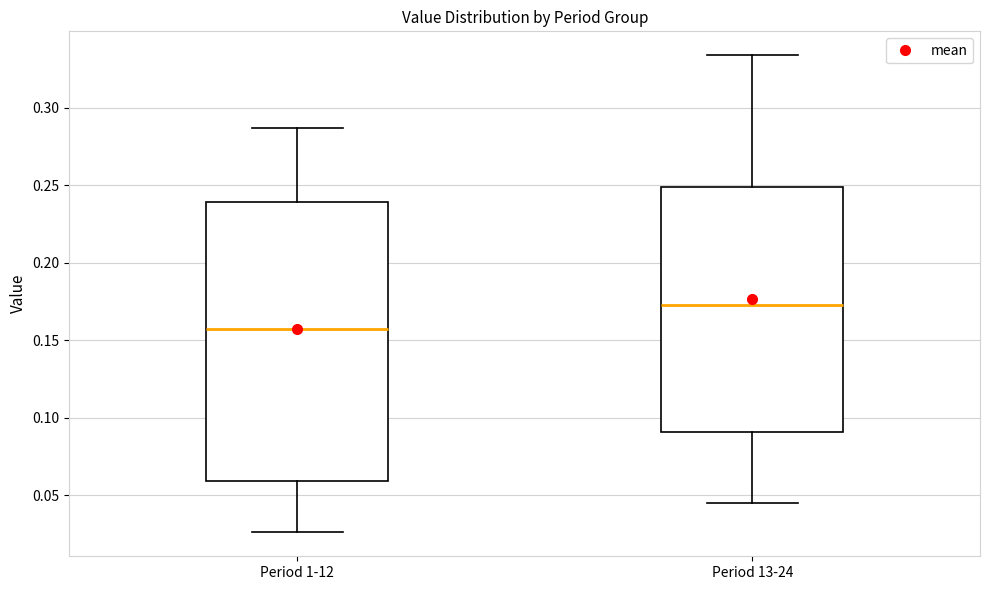

Where does the lower whisker of the box for Period 1-12 end on the y-axis? The values are not printed on the chart, so give them approximately, as read against the axis.

0.025